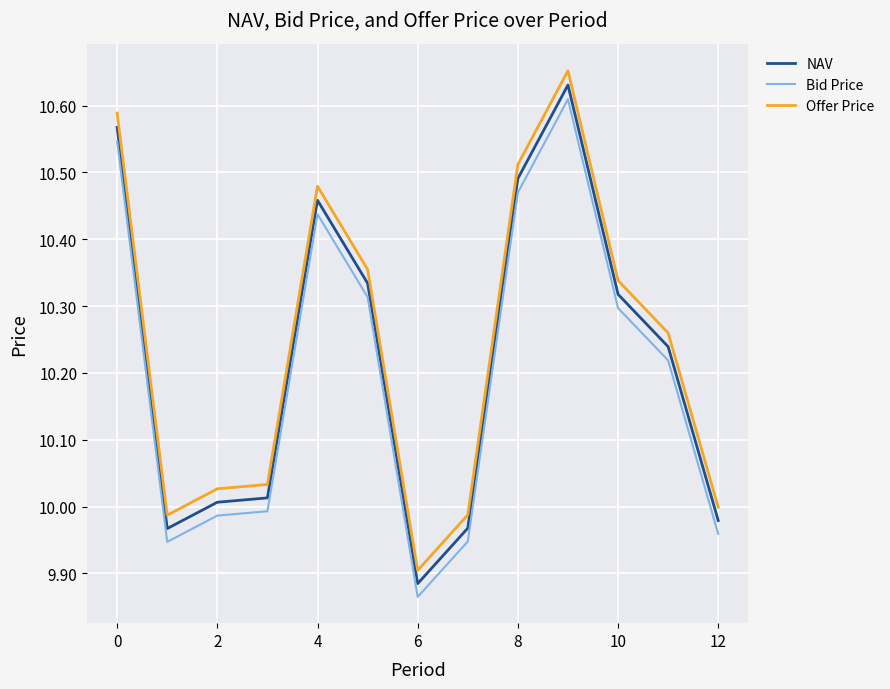

What are all the series names shown in the legend?

NAV, Bid Price, Offer Price